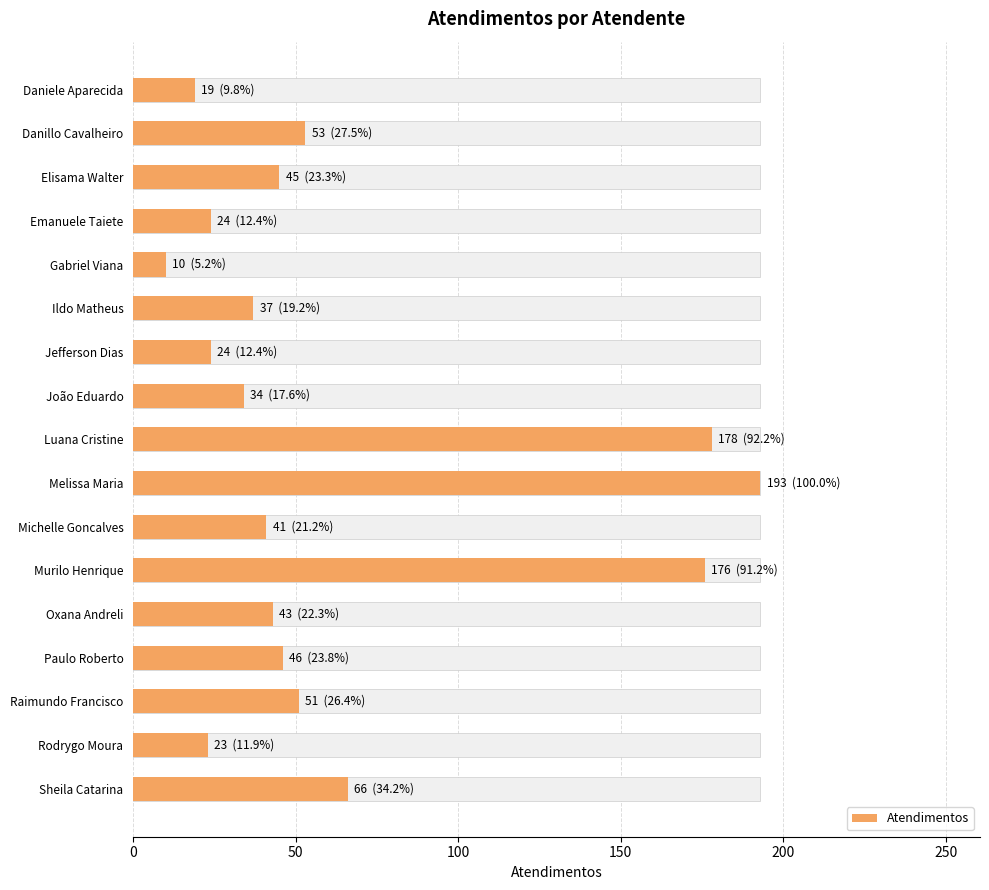

How many categories are shown in the chart?

17